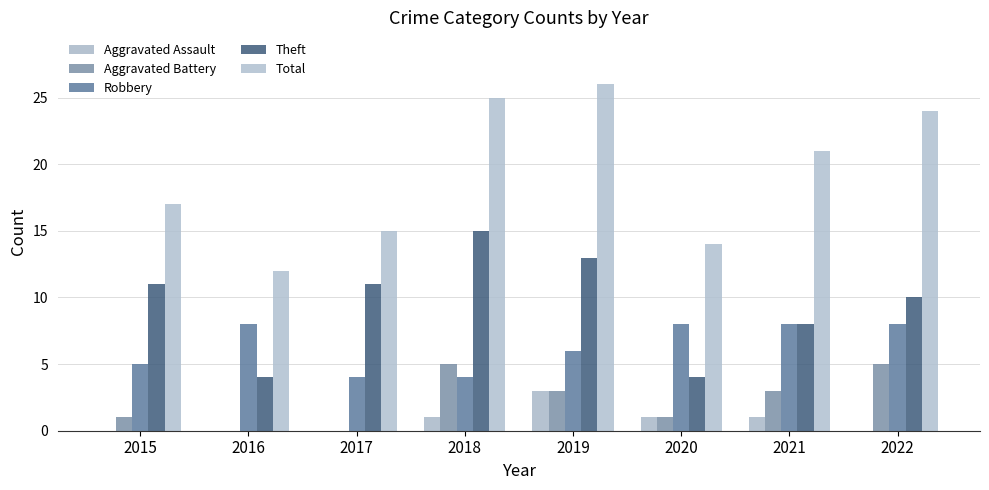

At which label does Total first exceed 21?

2018